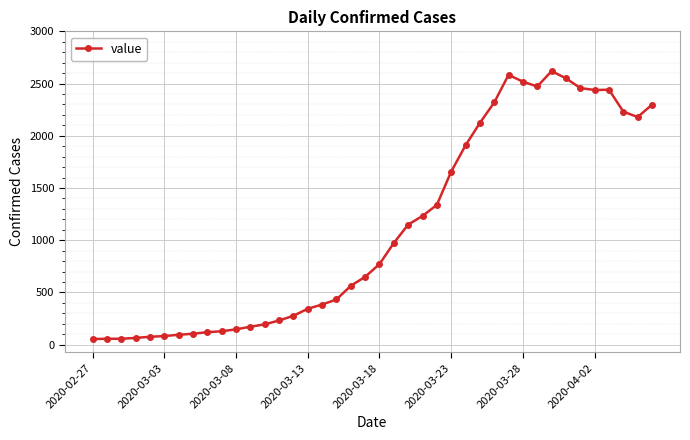

What is the greatest value displayed?

2619